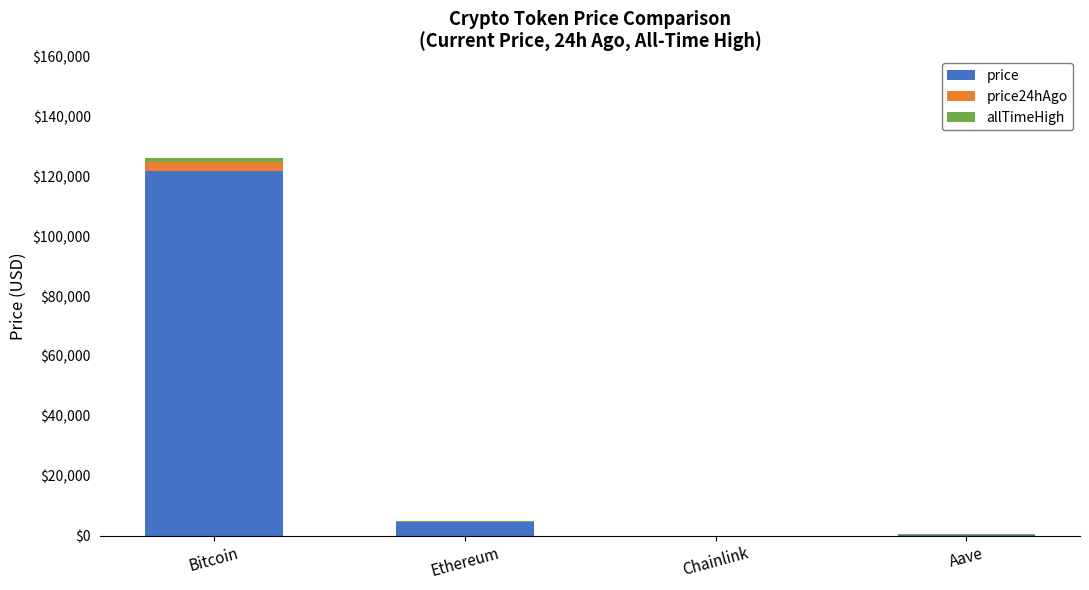

Which category has the highest value in the price series?

Bitcoin